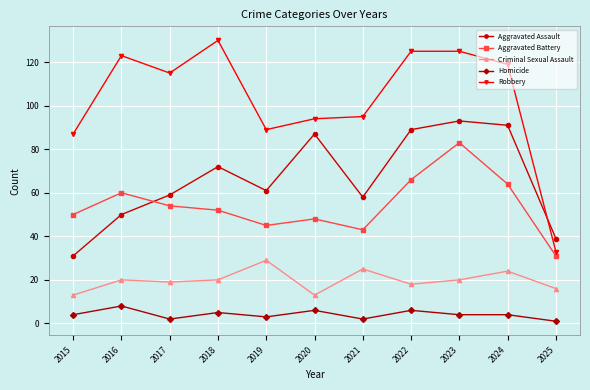

What is the approximate value of Homicide at 2024?

4